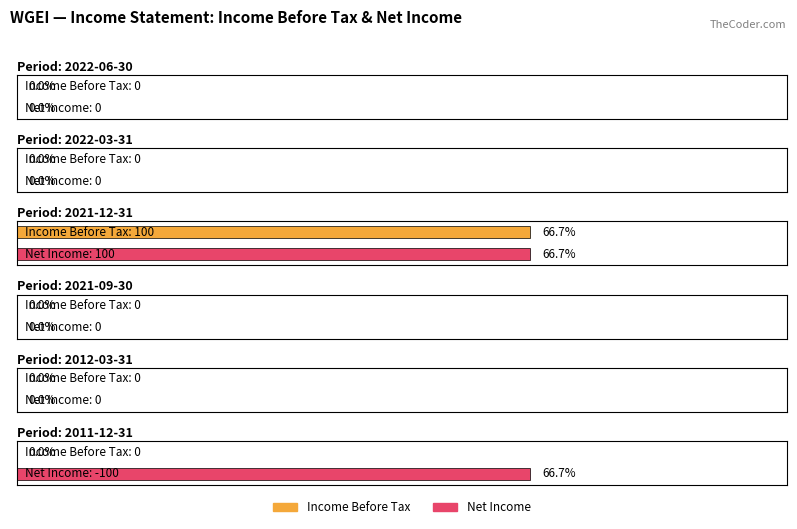

What is the label of the 1st bar from the right?

2011-12-31